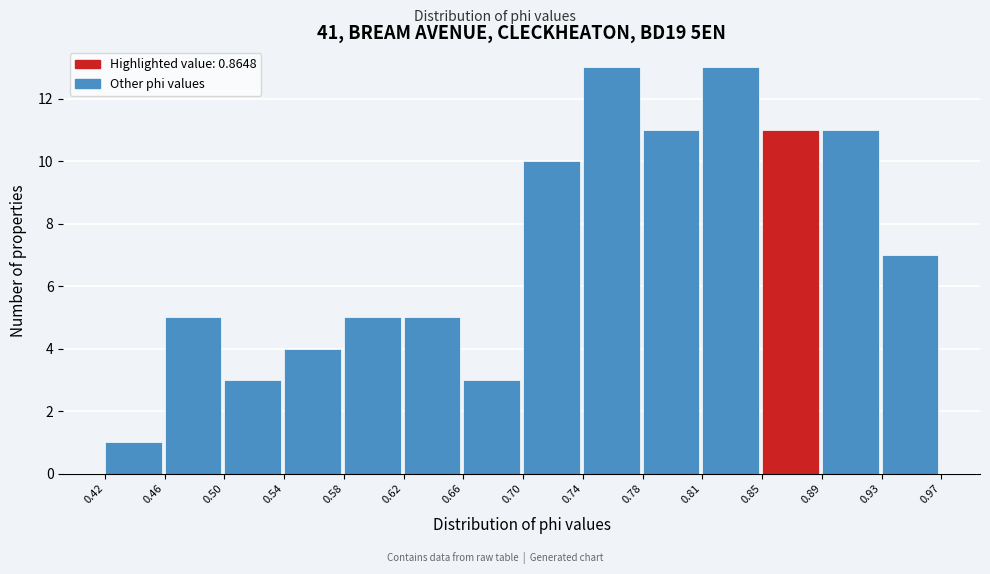

Reading left to right, transcribe this chart: for each bar, give the range it covers on the x-axis and its height. The values are not printed on the chart, so give them approximately, as read against the axis.

0.42 to 0.46: 1
0.46 to 0.50: 5
0.50 to 0.54: 3
0.54 to 0.58: 4
0.58 to 0.62: 5
0.62 to 0.66: 5
0.66 to 0.70: 3
0.70 to 0.74: 10
0.74 to 0.78: 13
0.78 to 0.81: 11
0.81 to 0.85: 13
0.85 to 0.89: 11
0.89 to 0.93: 11
0.93 to 0.97: 7